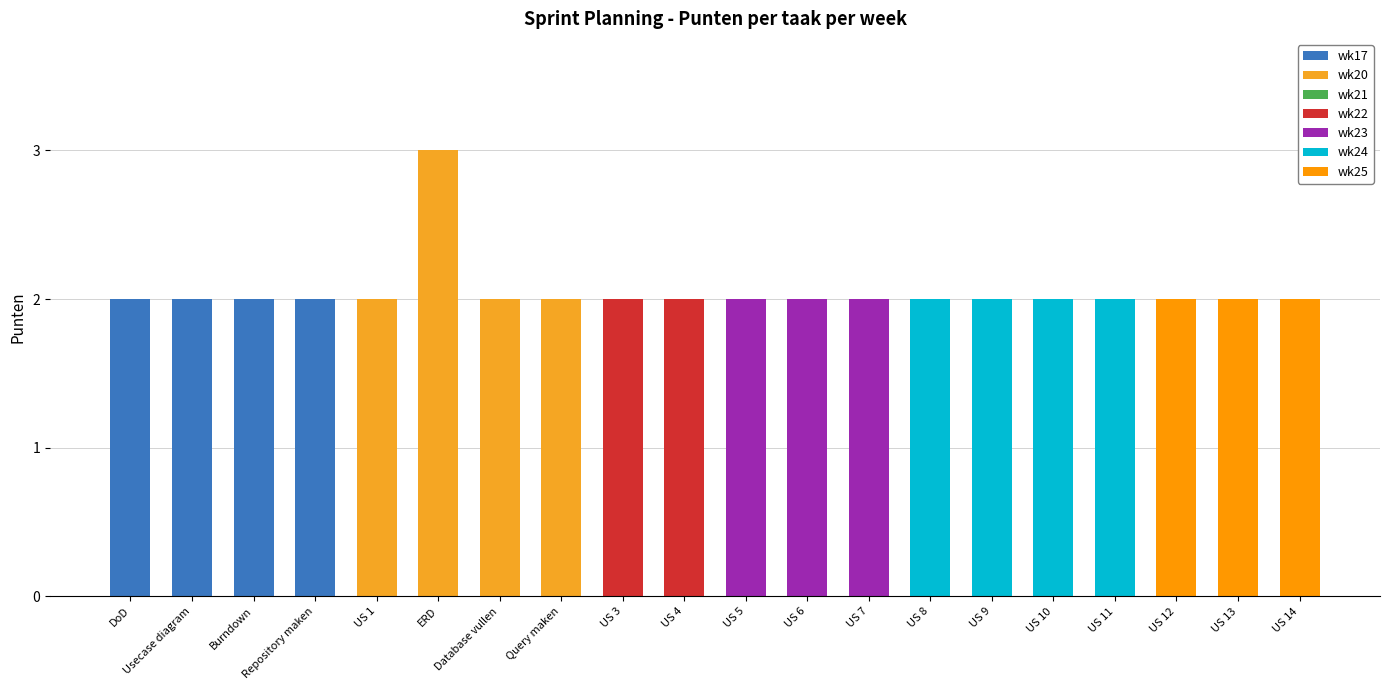

True or false: wk20 has a value of -2 at US 8.

False